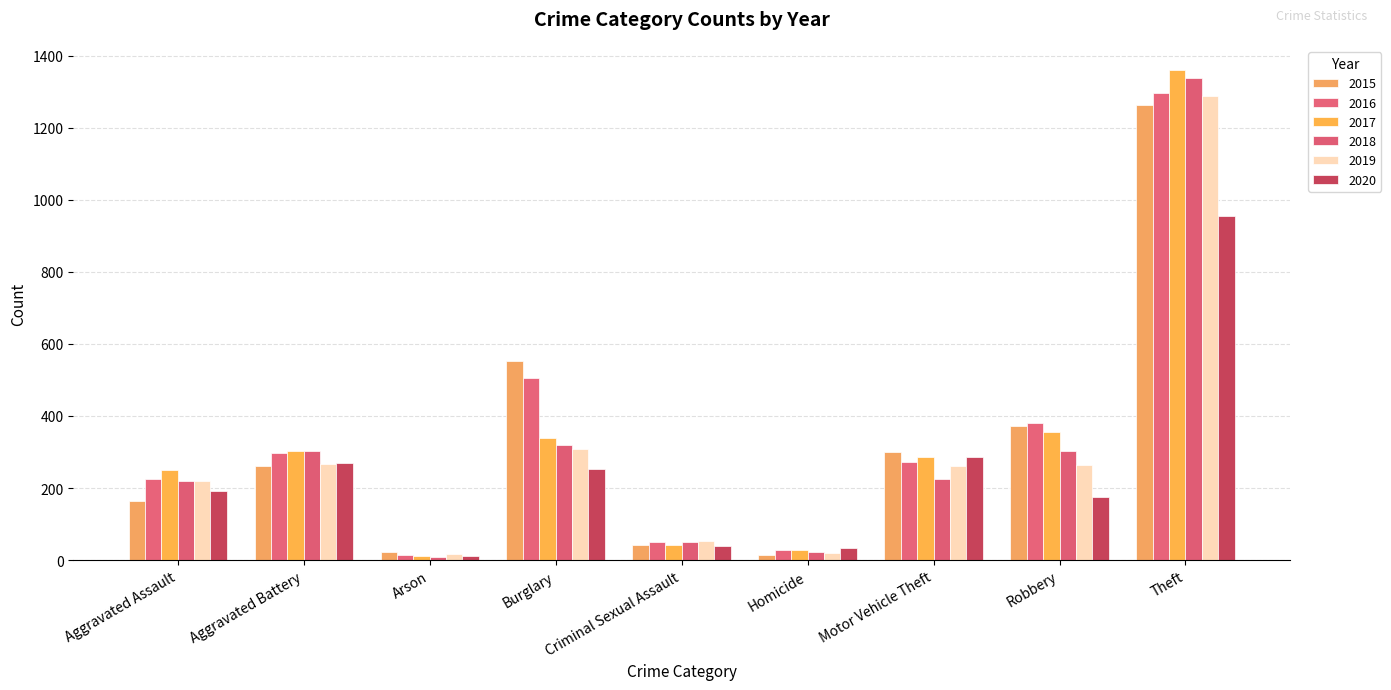

At which label does 2020 first exceed 192?

Aggravated Battery